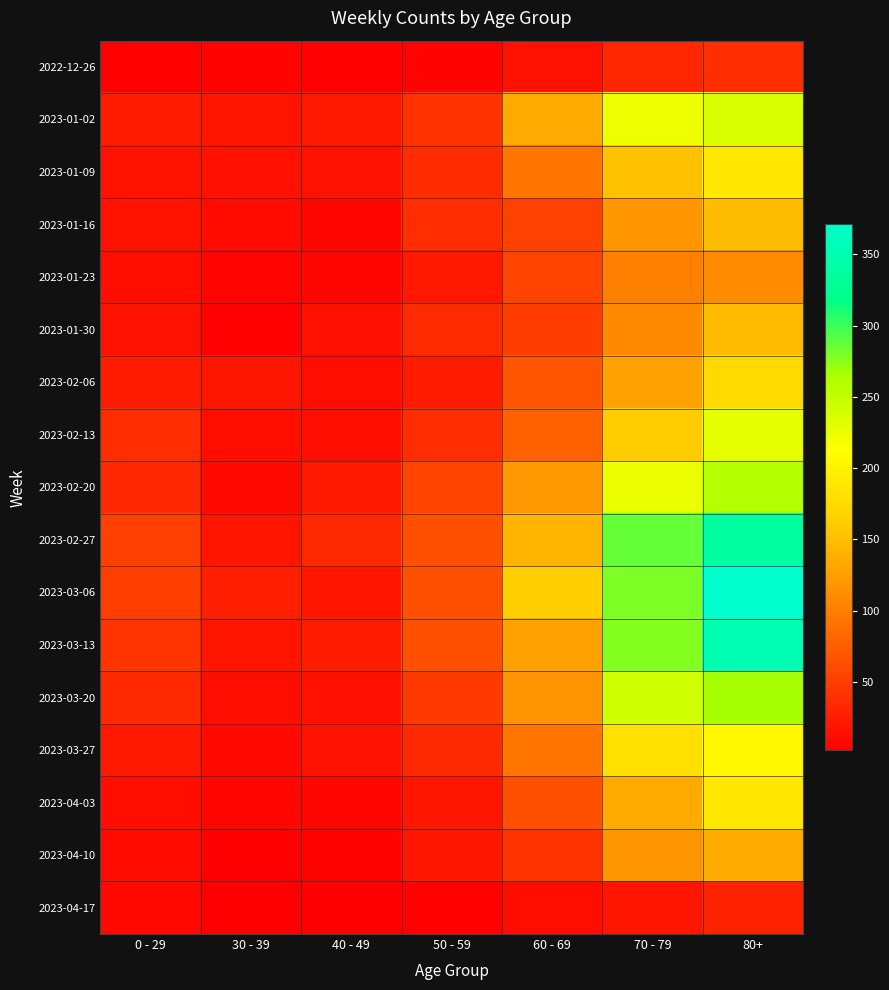

Reading left to right, what are all the values shown in this chart?

2022-12-26: 0 - 29=4	30 - 39=5	40 - 49=4	50 - 59=5	60 - 69=16	70 - 79=32	80+=38
2023-01-02: 0 - 29=25	30 - 39=18	40 - 49=21	50 - 59=41	60 - 69=134	70 - 79=223	80+=237
2023-01-09: 0 - 29=17	30 - 39=15	40 - 49=16	50 - 59=37	60 - 69=93	70 - 79=152	80+=188
2023-01-16: 0 - 29=17	30 - 39=11	40 - 49=8	50 - 59=38	60 - 69=53	70 - 79=119	80+=149
2023-01-23: 0 - 29=14	30 - 39=6	40 - 49=8	50 - 59=21	60 - 69=54	70 - 79=102	80+=111
2023-01-30: 0 - 29=16	30 - 39=4	40 - 49=15	50 - 59=36	60 - 69=50	70 - 79=110	80+=147
2023-02-06: 0 - 29=25	30 - 39=20	40 - 49=14	50 - 59=24	60 - 69=69	70 - 79=127	80+=175
2023-02-13: 0 - 29=38	30 - 39=14	40 - 49=13	50 - 59=38	60 - 69=78	70 - 79=161	80+=229
2023-02-20: 0 - 29=34	30 - 39=10	40 - 49=22	50 - 59=54	60 - 69=120	70 - 79=225	80+=259
2023-02-27: 0 - 29=52	30 - 39=18	40 - 49=35	50 - 59=64	60 - 69=142	70 - 79=287	80+=340
2023-03-06: 0 - 29=51	30 - 39=27	40 - 49=19	50 - 59=64	60 - 69=164	70 - 79=280	80+=371
2023-03-13: 0 - 29=43	30 - 39=18	40 - 49=23	50 - 59=64	60 - 69=127	70 - 79=278	80+=352
2023-03-20: 0 - 29=35	30 - 39=13	40 - 49=15	50 - 59=48	60 - 69=117	70 - 79=242	80+=266
2023-03-27: 0 - 29=21	30 - 39=10	40 - 49=16	50 - 59=35	60 - 69=93	70 - 79=182	80+=206
2023-04-03: 0 - 29=13	30 - 39=8	40 - 49=7	50 - 59=20	60 - 69=64	70 - 79=134	80+=189
2023-04-10: 0 - 29=11	30 - 39=3	40 - 49=5	50 - 59=20	60 - 69=42	70 - 79=118	80+=135
2023-04-17: 0 - 29=9	30 - 39=2	40 - 49=3	50 - 59=4	60 - 69=13	70 - 79=19	80+=29